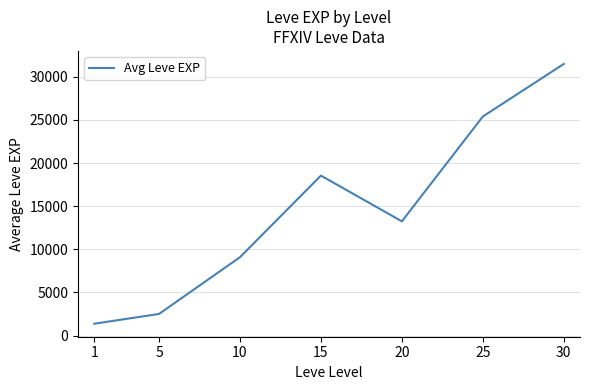

What is the maximum value shown in the chart?

31493